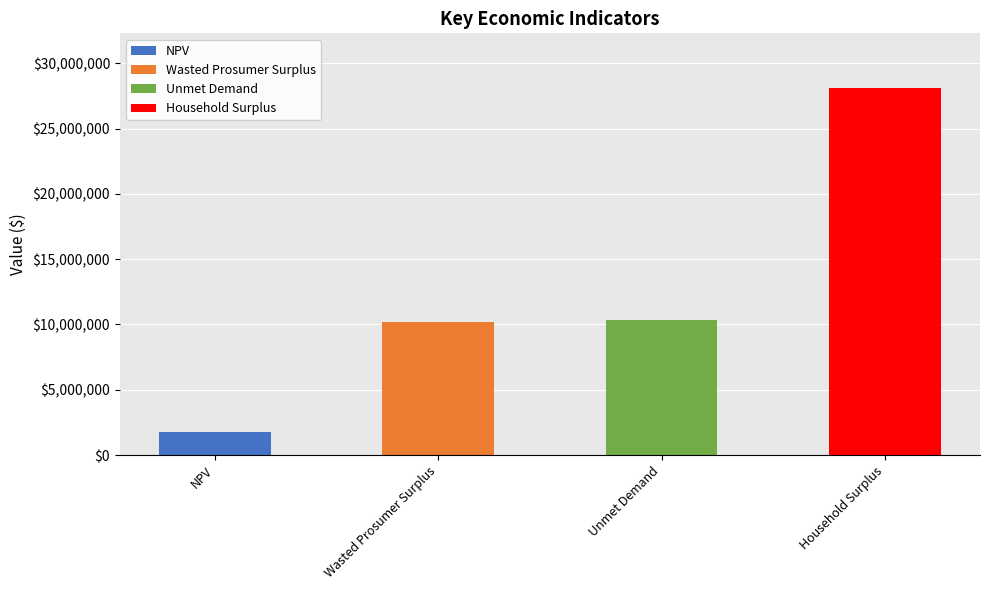

Reading right to left, list all the values displayed in this chart.

28091509.5	10352973.5	10209431.2	1751387.9